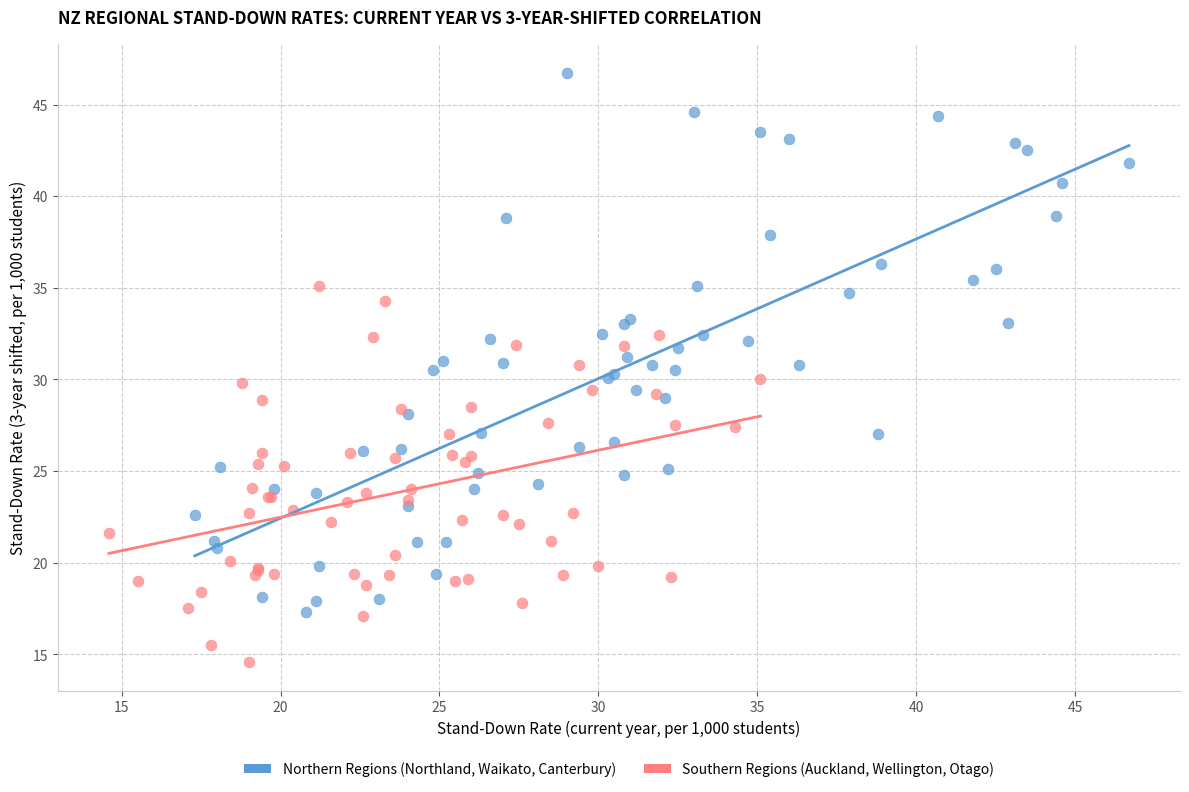

Which series has the largest Y range (max minus min)?

Northern Regions (Northland, Waikato, Canterbury)